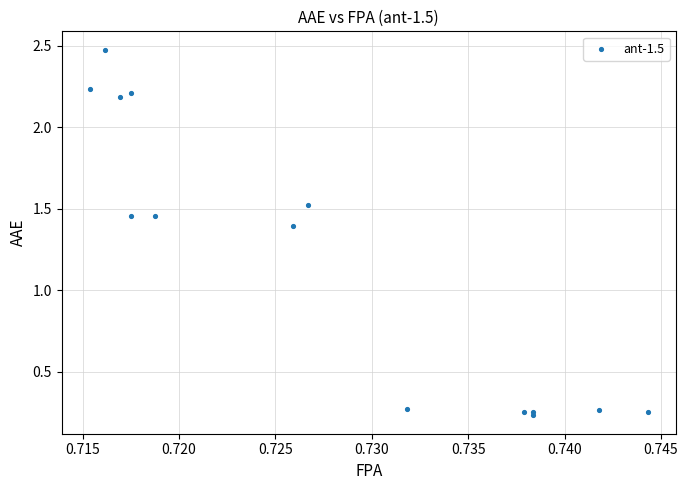

What Y value in the scatter plot is closest to 1?

1.4